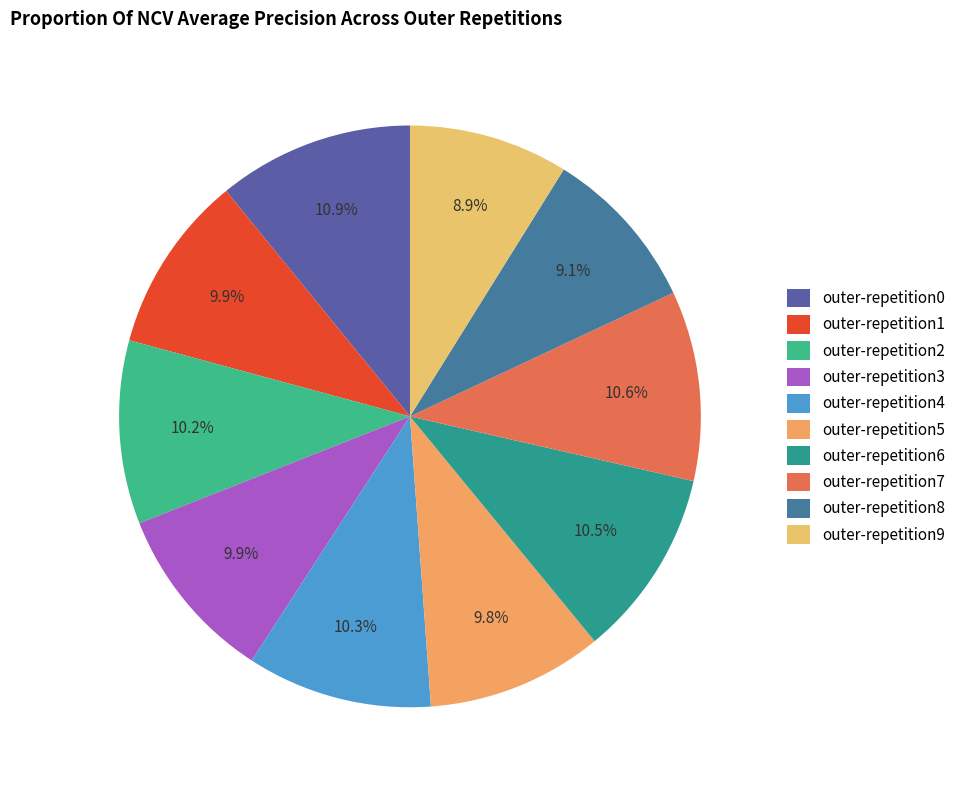

What portion of the pie excludes outer-repetition1?

90.1%